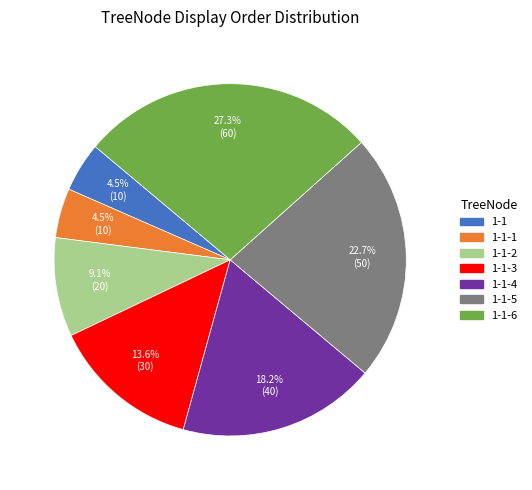

Which category has the biggest portion of the pie?

1-1-6